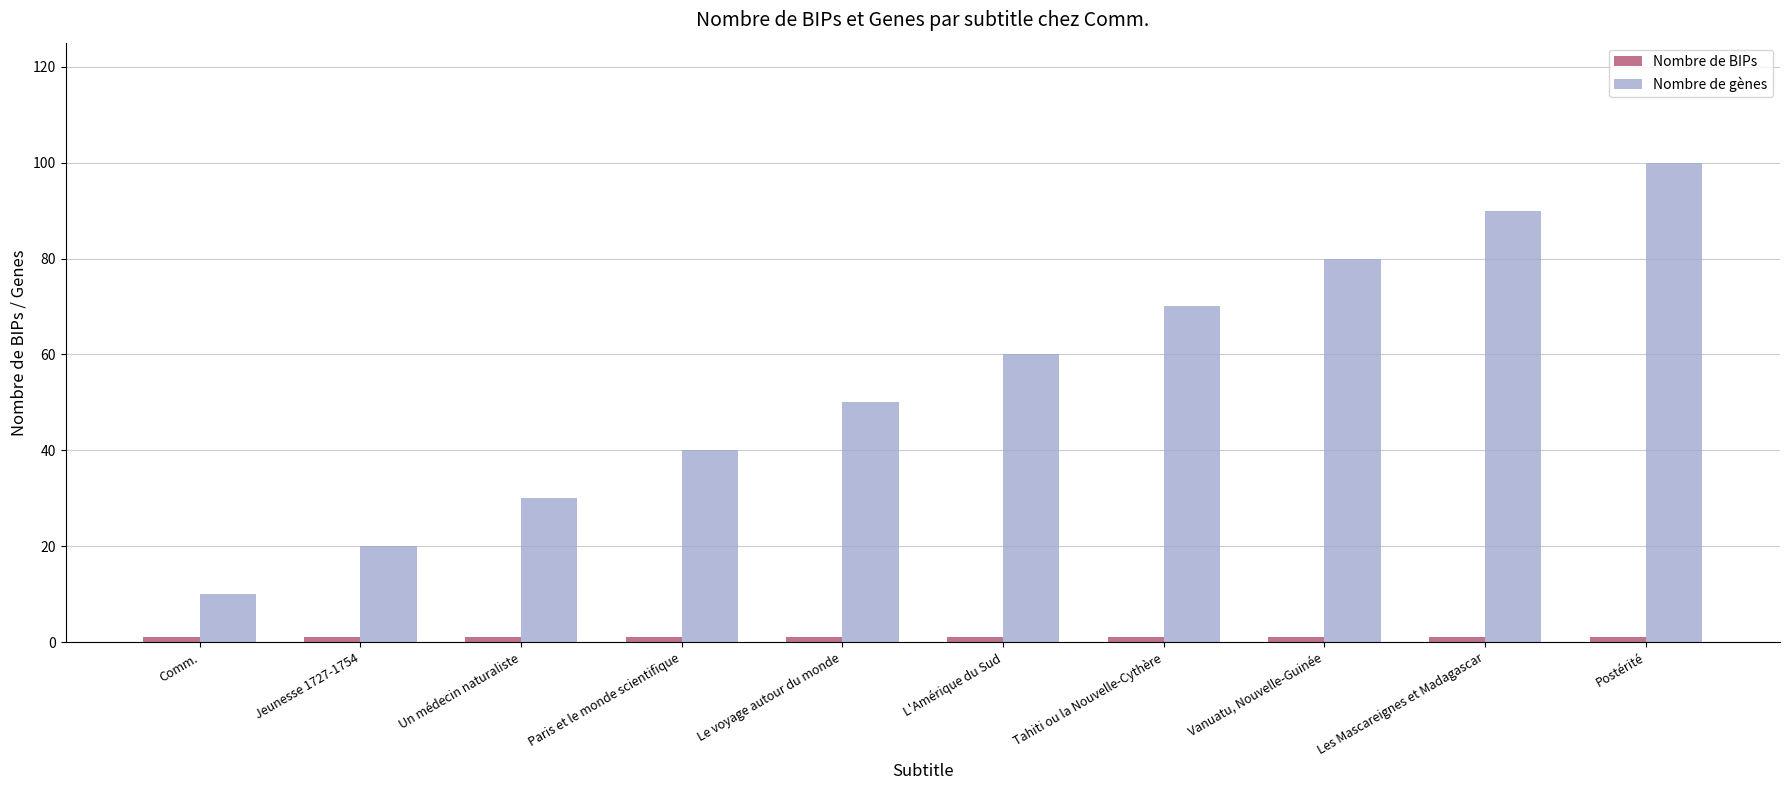

At which label does Nombre de gènes reach its minimum?

Comm.